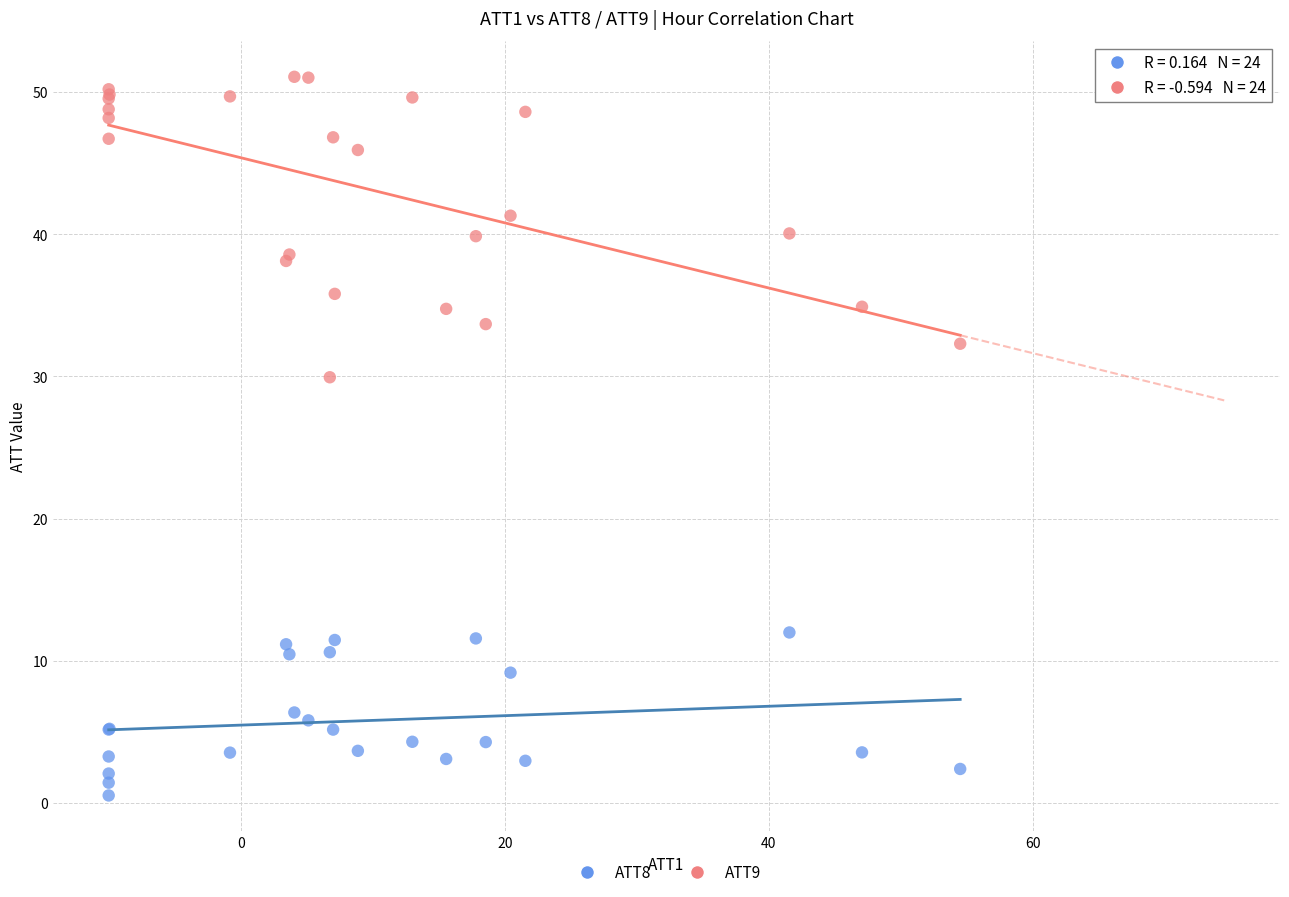

Which series has the largest Y range (max minus min)?

ATT9